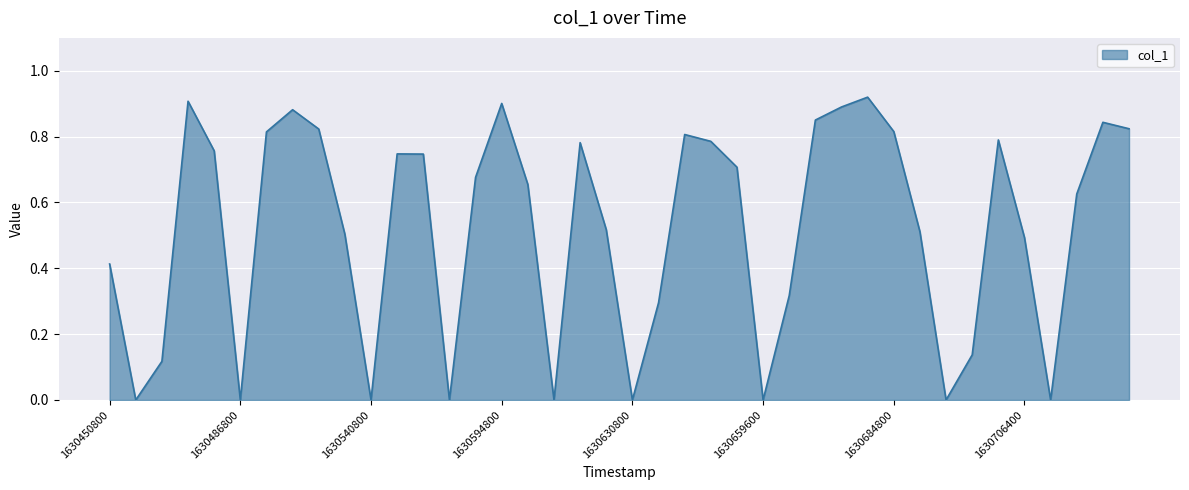

What is the value of the 25th point from the left?

0.7